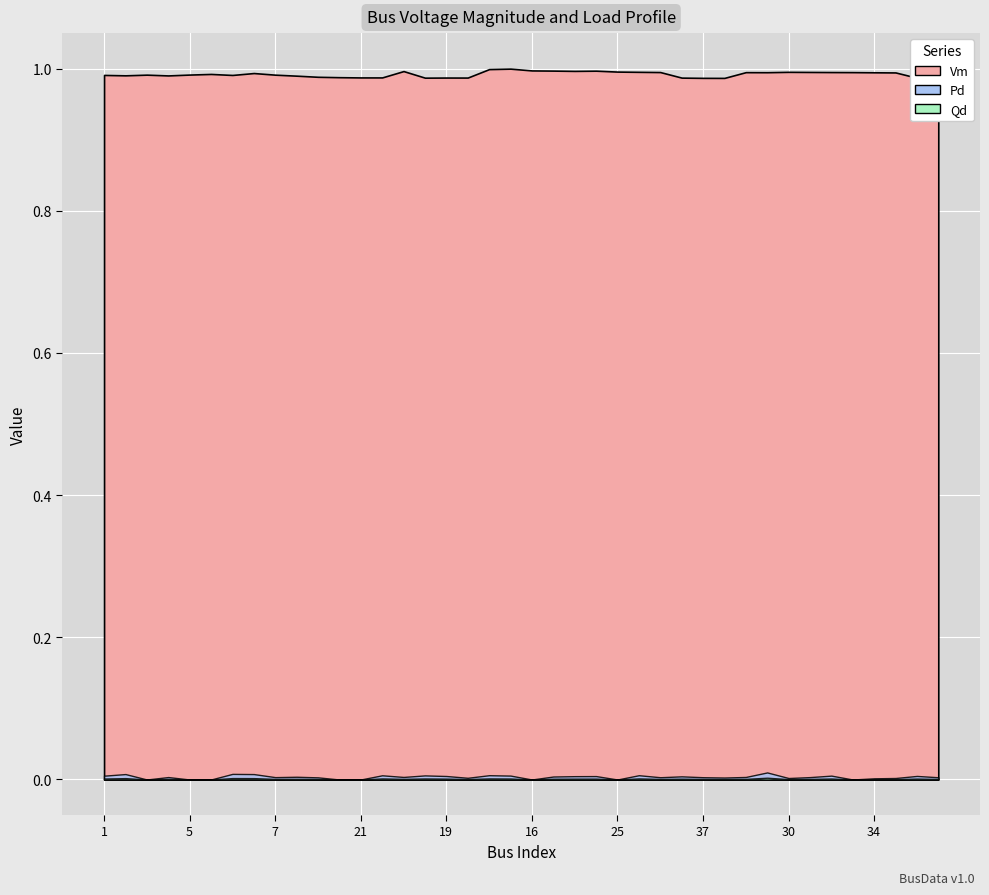

Which category has the lowest value across all series?

3